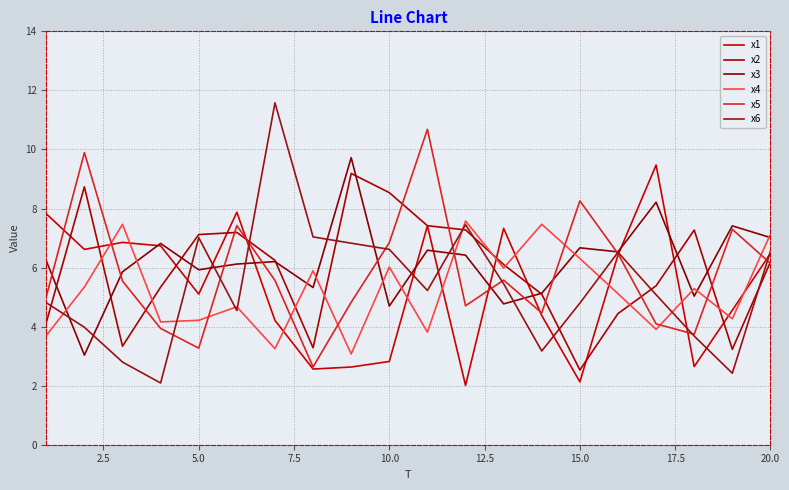

Reading left to right, transcribe all the data shown in this chart.

x1: 7.8	6.6	6.9	6.7	5.1	7.9	4.2	2.6	2.6	2.8	7.4	2.0	7.3	4.4	2.1	6.4	9.5	2.6	4.6	6.5
x2: 4.1	8.7	3.3	5.3	7.1	7.2	6.2	3.3	9.2	8.5	7.4	7.3	6.1	5.1	2.5	4.4	5.4	7.3	3.2	6.2
x3: 6.2	3.0	5.9	6.8	5.9	6.1	6.2	5.3	9.7	4.7	6.6	6.4	4.8	5.1	6.7	6.5	8.2	5.0	7.4	7.0
x4: 3.7	5.3	7.5	4.2	4.2	4.7	3.3	5.9	3.1	6.0	3.8	7.6	6.0	7.5	6.3	5.1	3.9	5.3	4.3	7.1
x5: 5.0	9.9	5.5	3.9	3.3	7.4	5.6	2.6	4.8	6.8	10.7	4.7	5.6	4.5	8.3	6.5	4.1	3.7	7.3	6.1
x6: 4.8	4.0	2.8	2.1	7.0	4.5	11.6	7.0	6.8	6.6	5.2	7.5	5.5	3.2	4.8	6.5	5.1	3.7	2.4	6.6